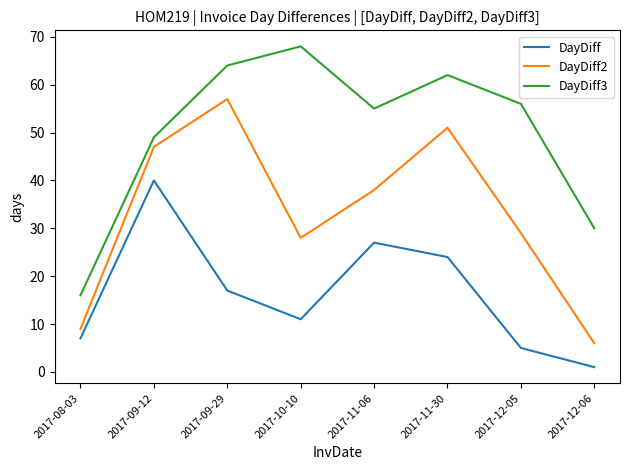

Reading right to left, extract all data points from this chart.

DayDiff: 1	5	24	27	11	17	40	7
DayDiff2: 6	29	51	38	28	57	47	9
DayDiff3: 30	56	62	55	68	64	49	16